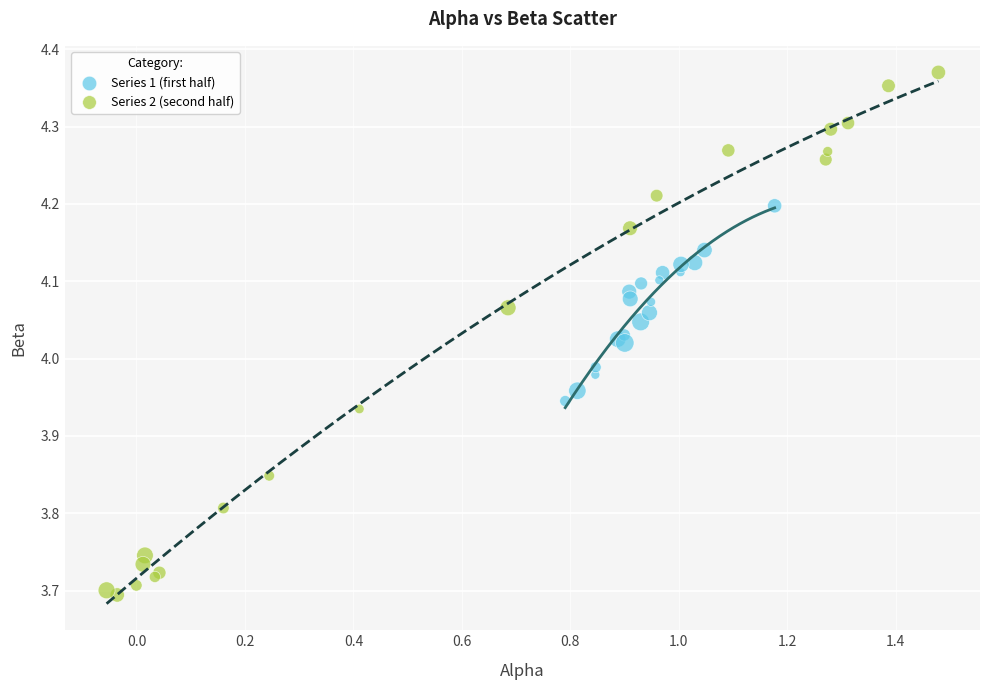

Which series reaches the minimum Y coordinate?

Series 2 (second half)